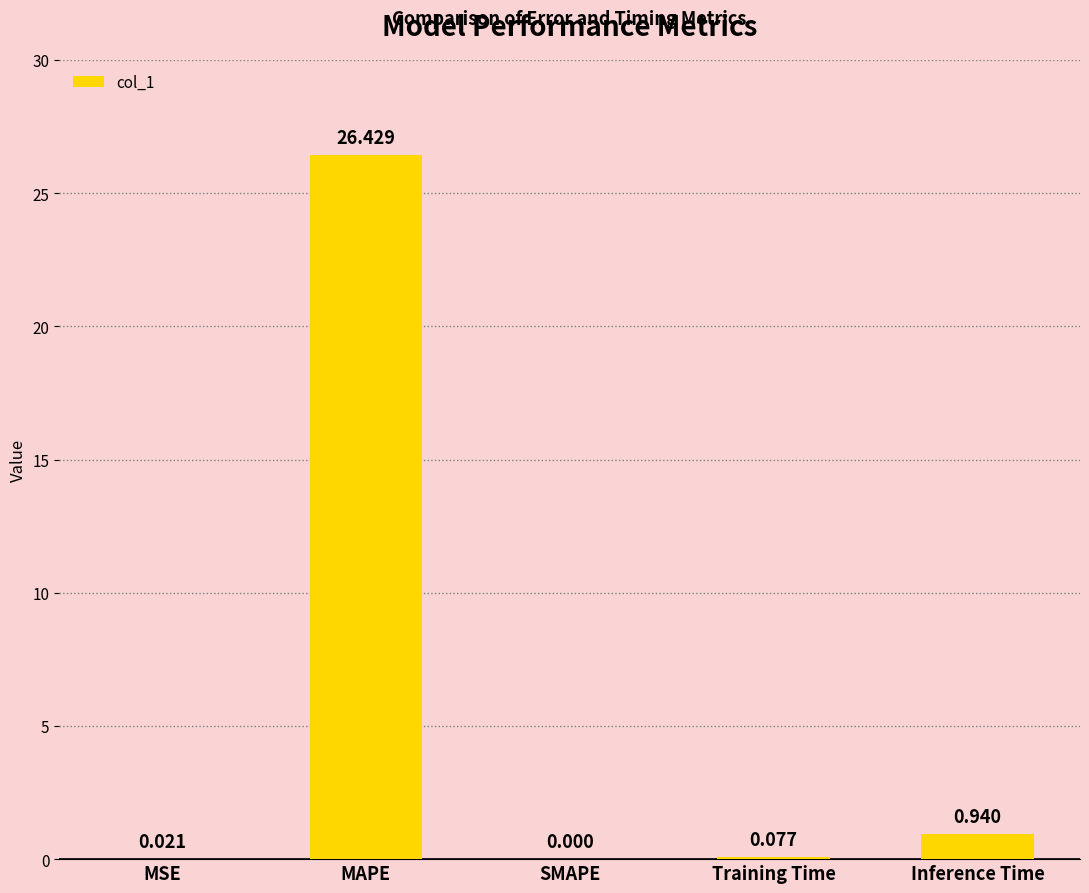

Is it true that the value at MAPE is 16.9?

False